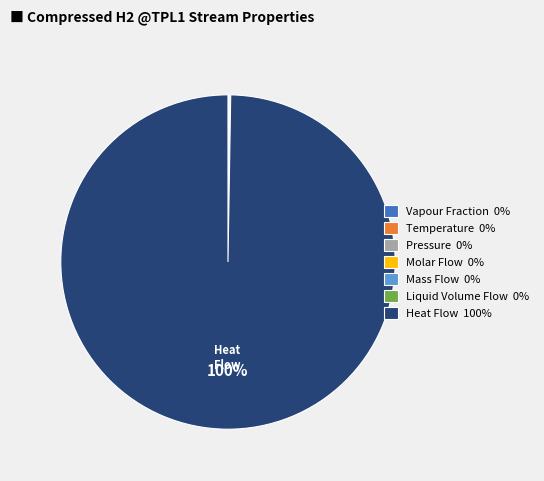

Does any single category account for the majority?

Yes